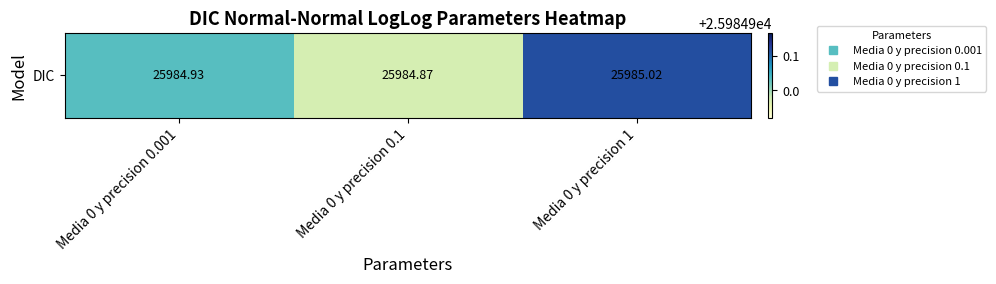

Reading left to right, transcribe all the data shown in this chart.

Media 0 y precision 0.001=25984.9	Media 0 y precision 0.1=25984.9	Media 0 y precision 1=25985.0